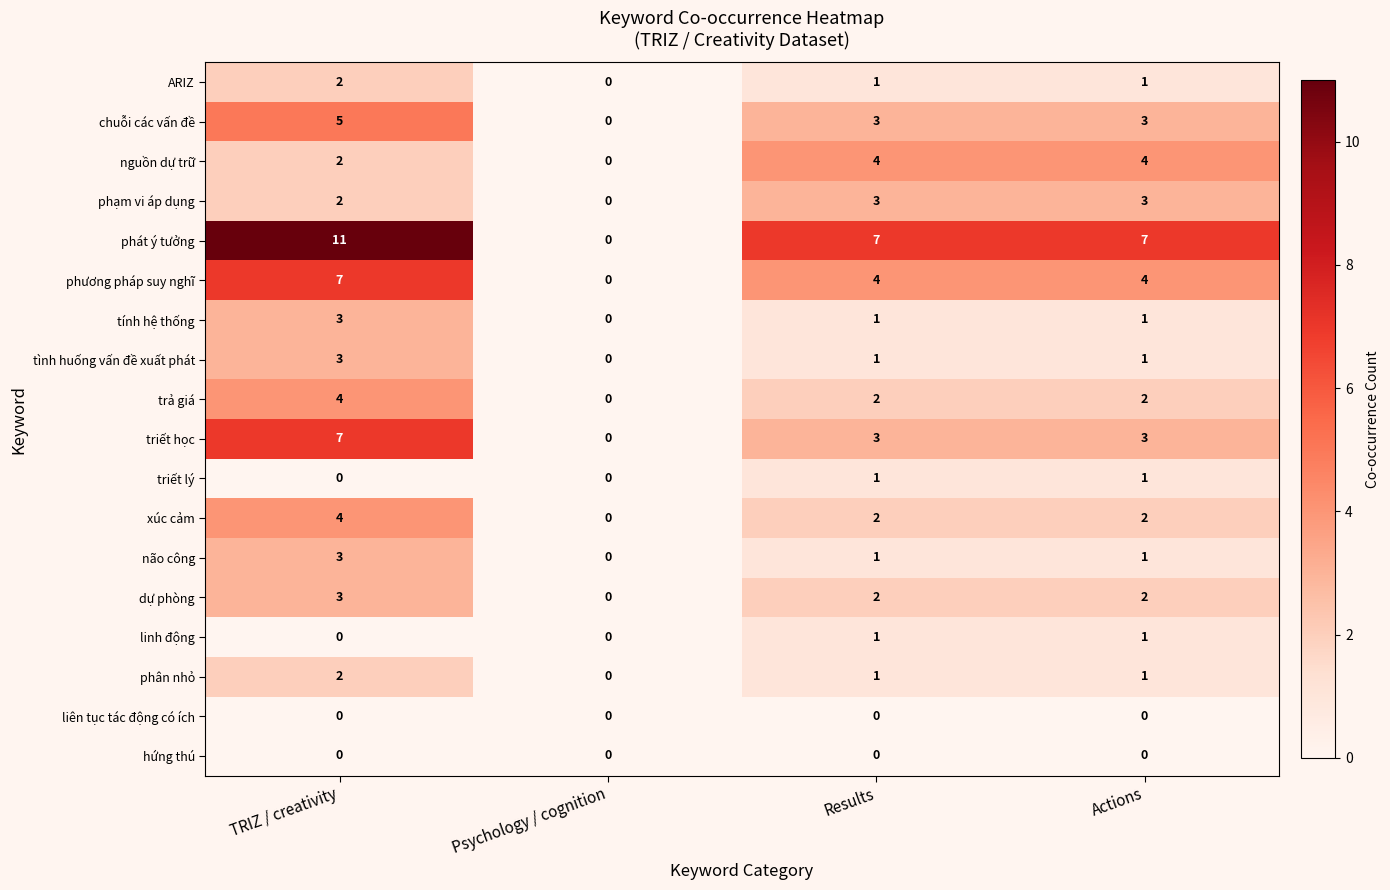

What is the difference between the highest and lowest values at Results?

7